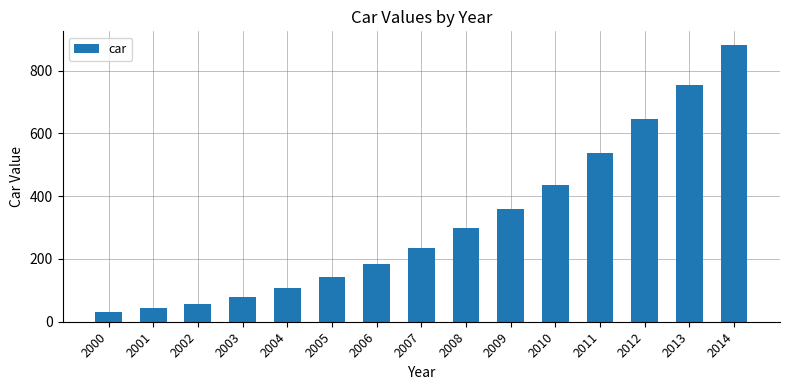

Does the chart contain any negative values?

No